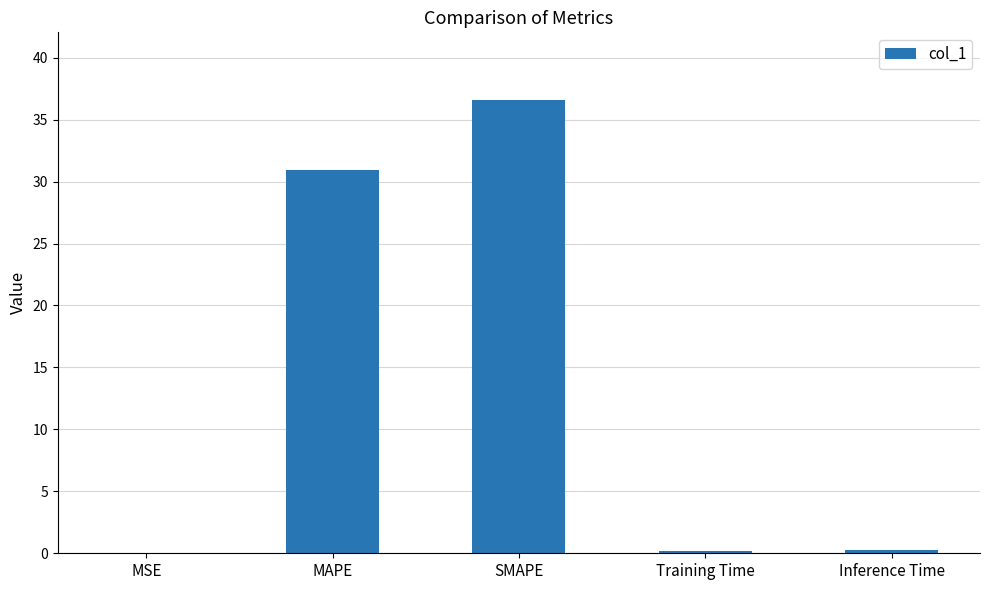

What is the sum of all values?

67.9